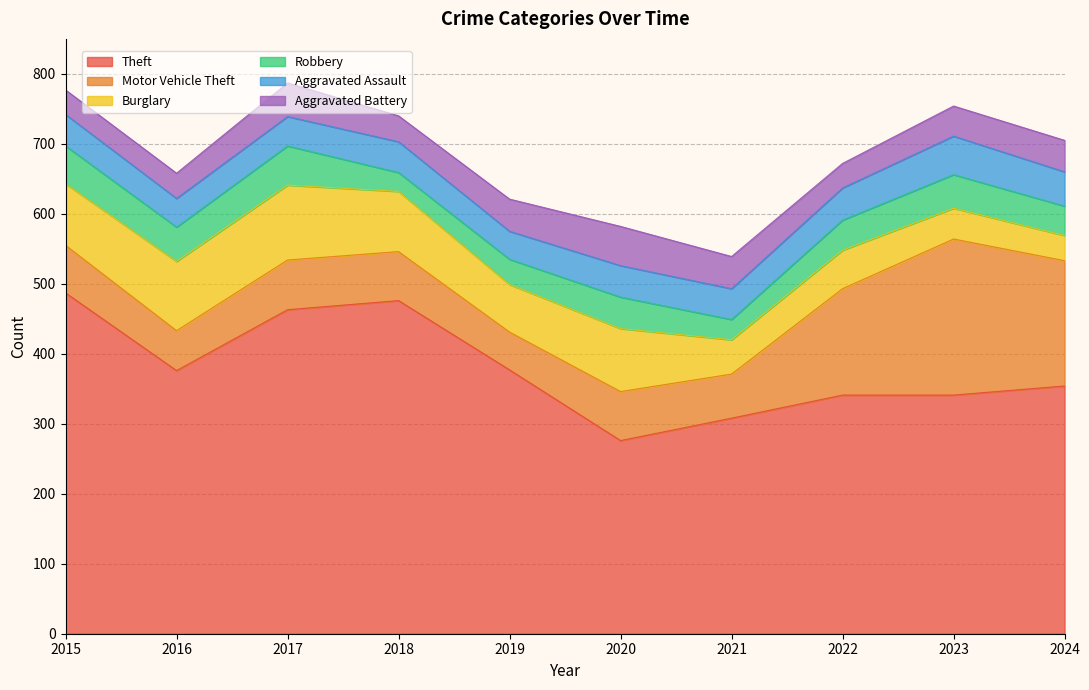

What is the average value of the Robbery series?

43